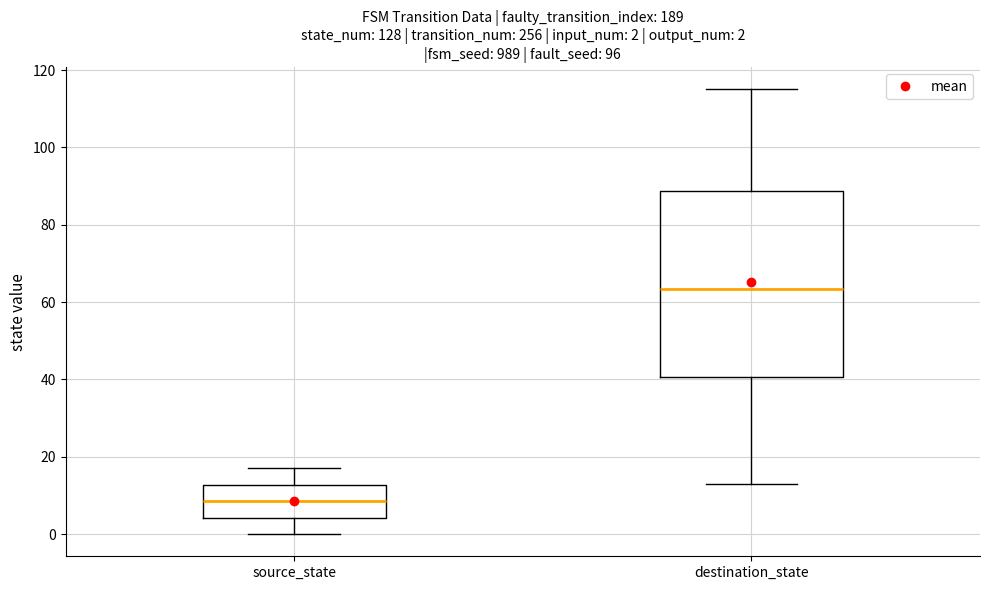

Comparing the boxes themselves (not the whiskers), which one is the tallest?

destination_state